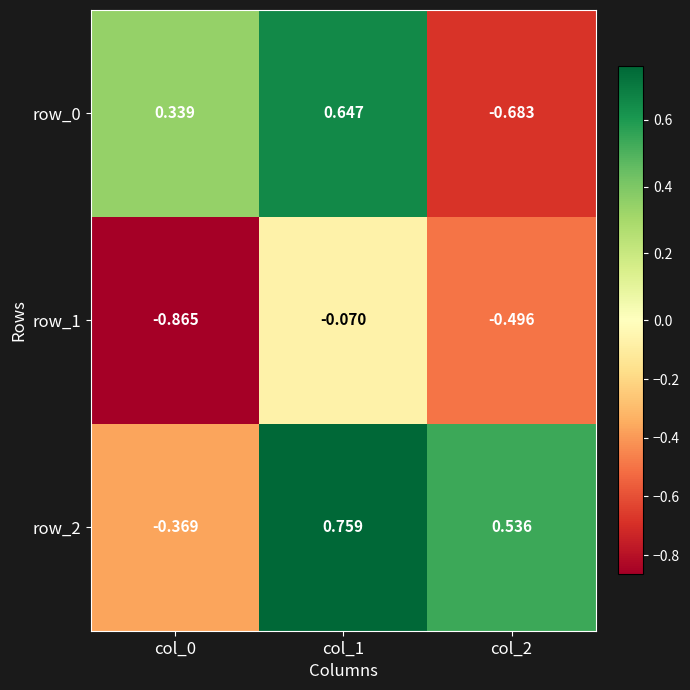

Is the value of row_0 at col_0 greater than the value of row_1 at col_1?

Yes